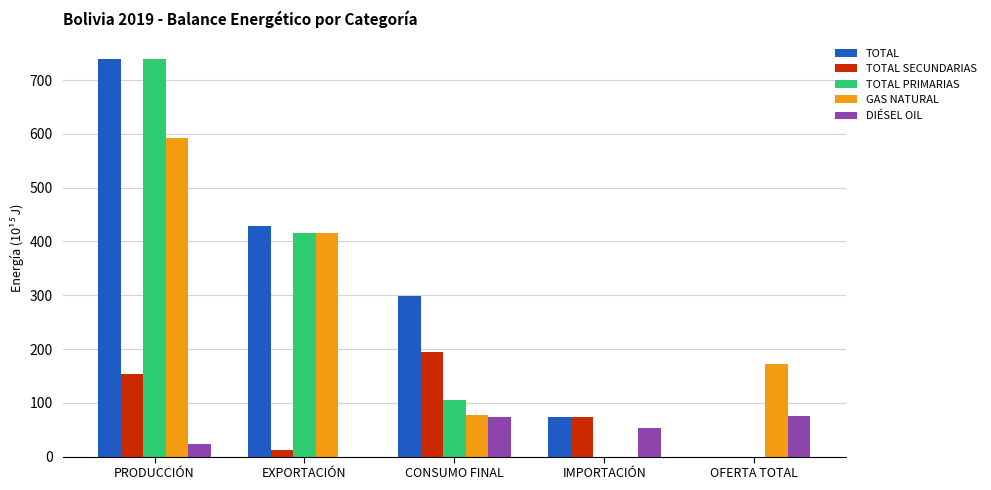

Where is TOTAL nearest to the value 370?

EXPORTACIÓN